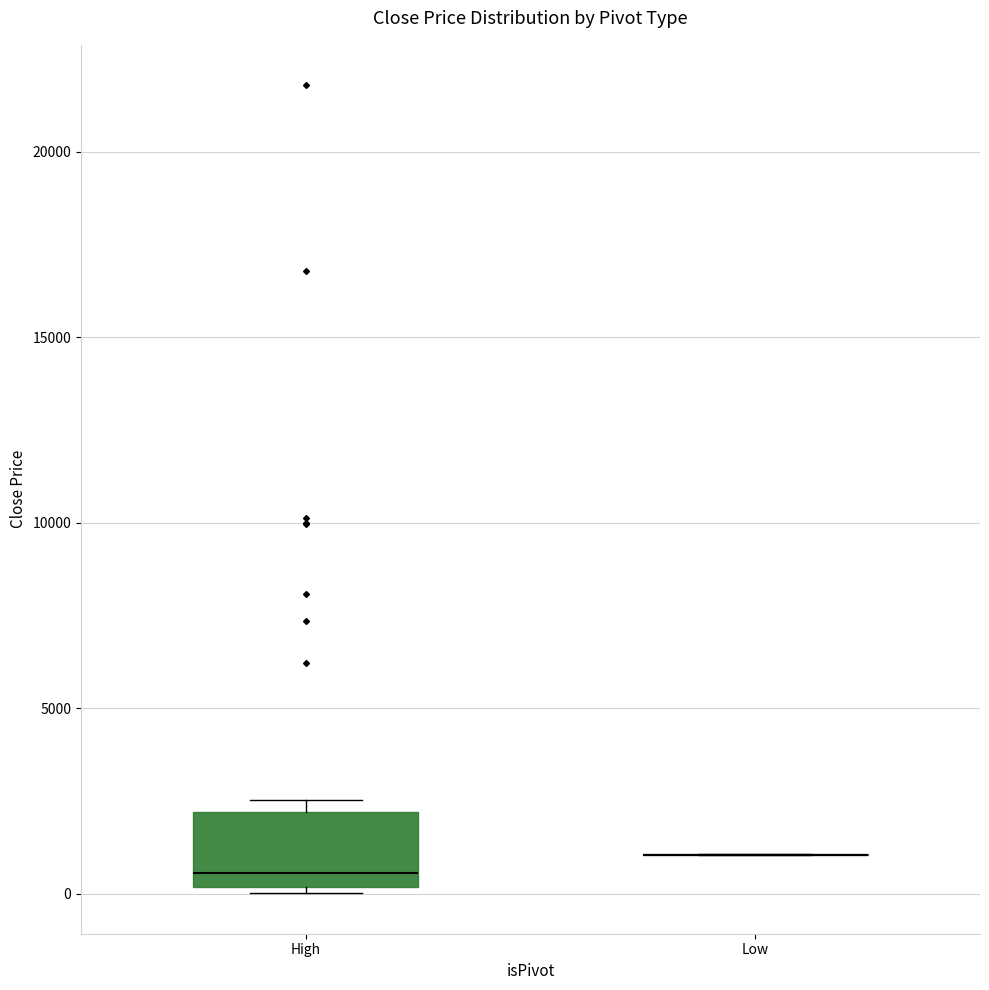

Reading left to right, transcribe this box plot: for each box, give where its median line is, the range the box spans, and where its two whiskers end, as read against the y-axis. The values are not printed on the chart, so give them approximately, as read against the axis.

High: median 500, box 0 to 2000, whiskers 0 (just below the box's lower edge) to 2500
Low: box collapsed to a line at 1000, whiskers 1000 to 1000